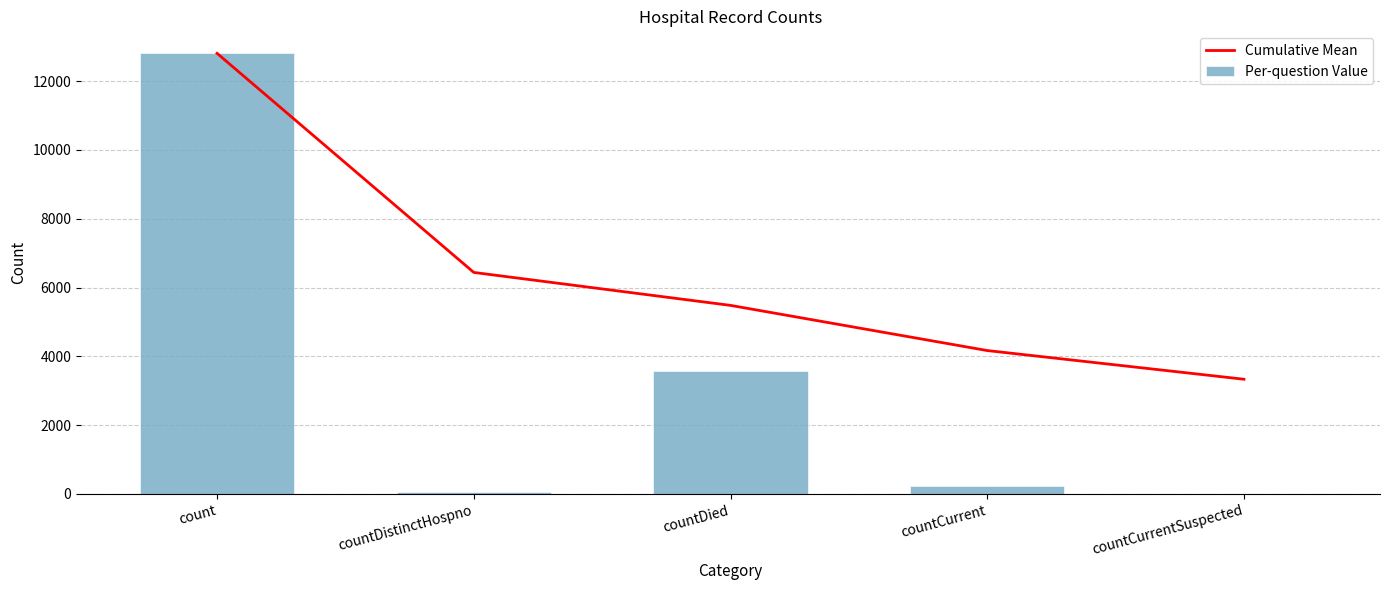

Reading right to left, what are all the values shown in this chart?

Cumulative Mean: countCurrentSuspected=3335.8	countCurrent=4169.8	countDied=5482.7	countDistinctHospno=6440.5	count=12809.0
Per-question Value: countCurrentSuspected=0.0	countCurrent=231.0	countDied=3567.0	countDistinctHospno=72.0	count=12809.0